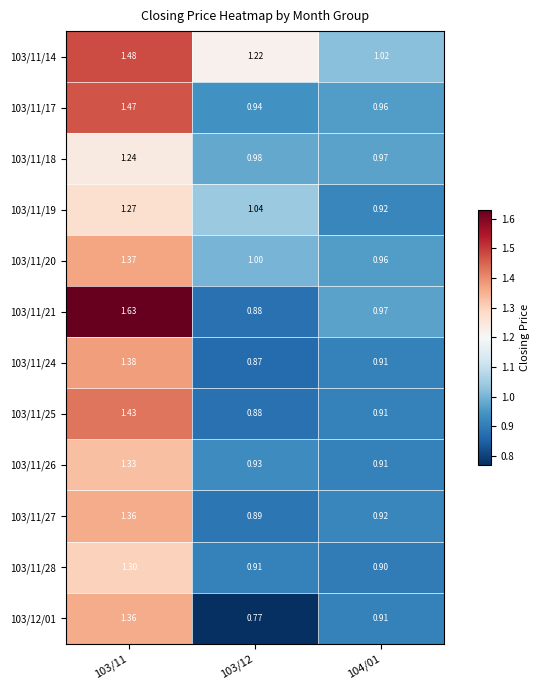

Which label corresponds to the largest value in the chart?

103/11